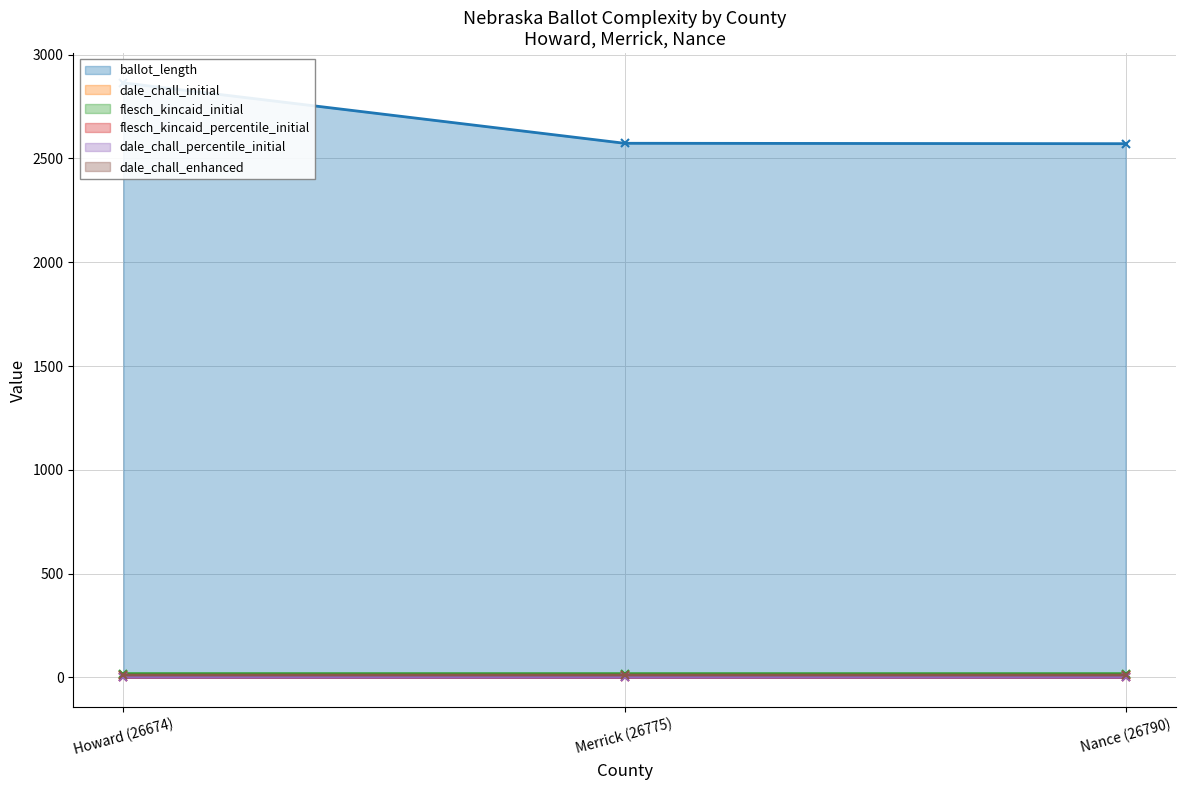

True or false: dale_chall_initial has a value of 11.4 at Merrick (26775).

True